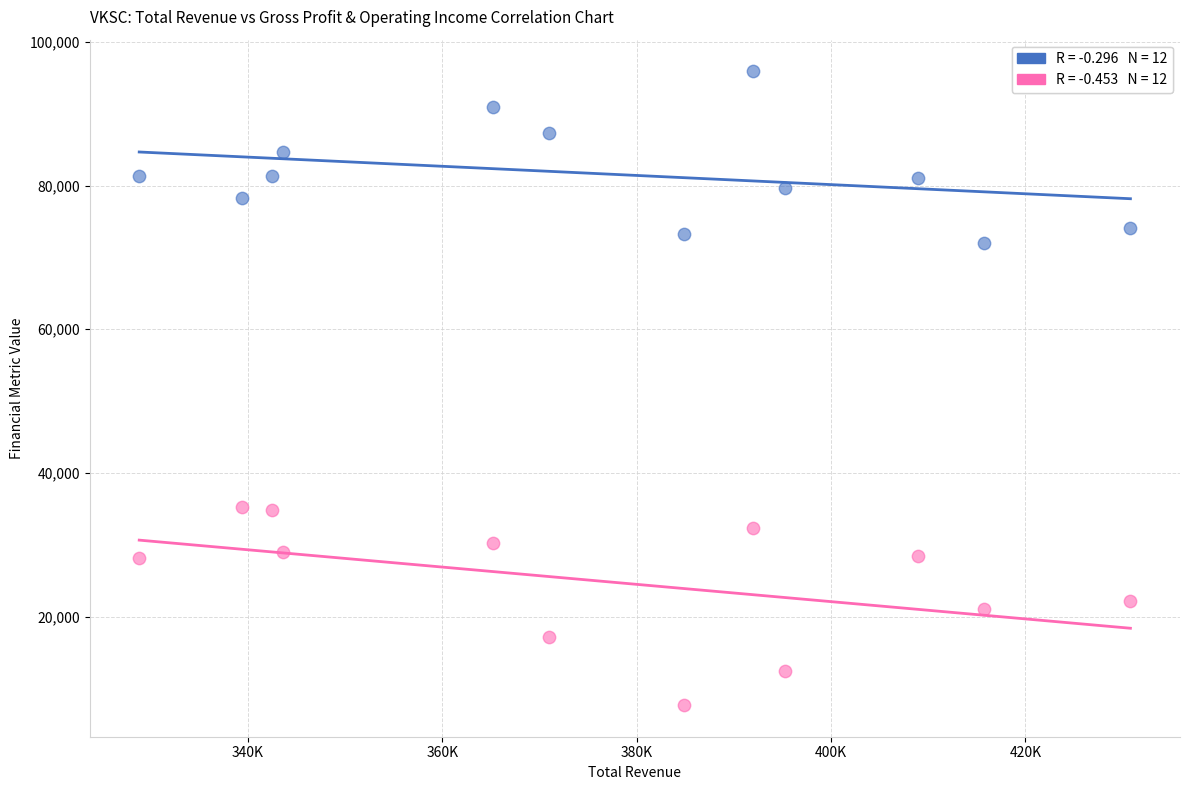

Across all data points, what is the range of X values (max minus min)?

102000